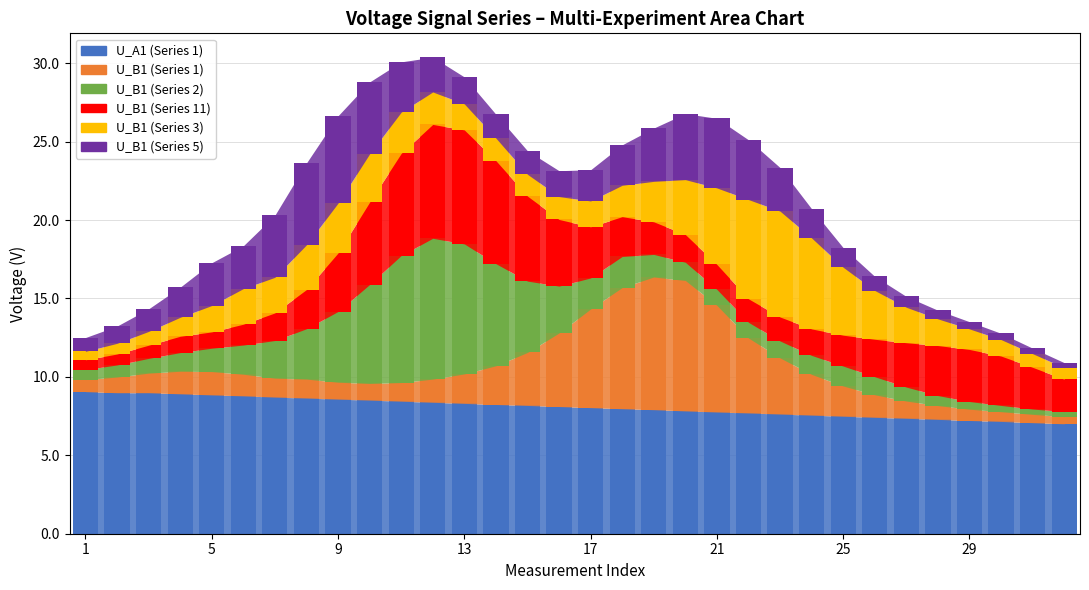

True or false: U_B1 (Series 5) has a value of 1.7 at 16.

True